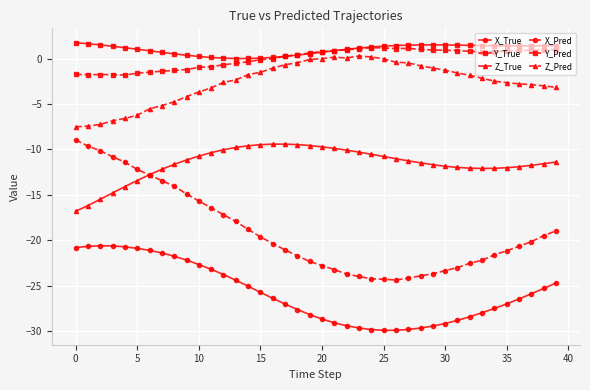

Which series has the widest spread of values?

X_Pred